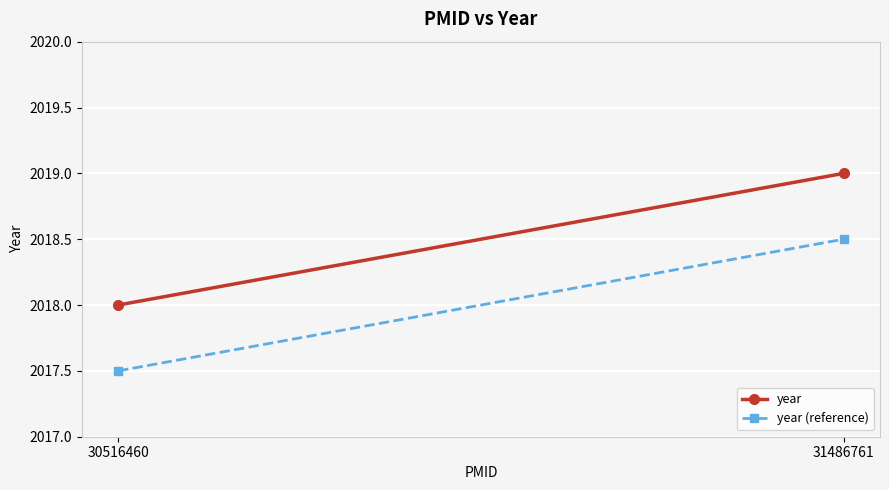

Which series has the widest spread of values?

year